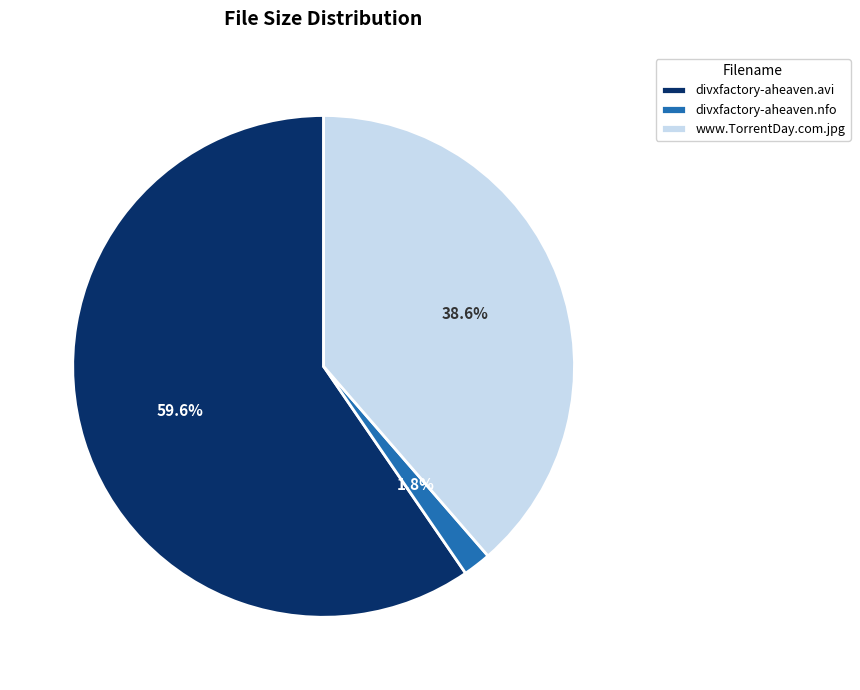

Is the sum of divxfactory-aheaven.nfo and www.TorrentDay.com.jpg greater than half?

No